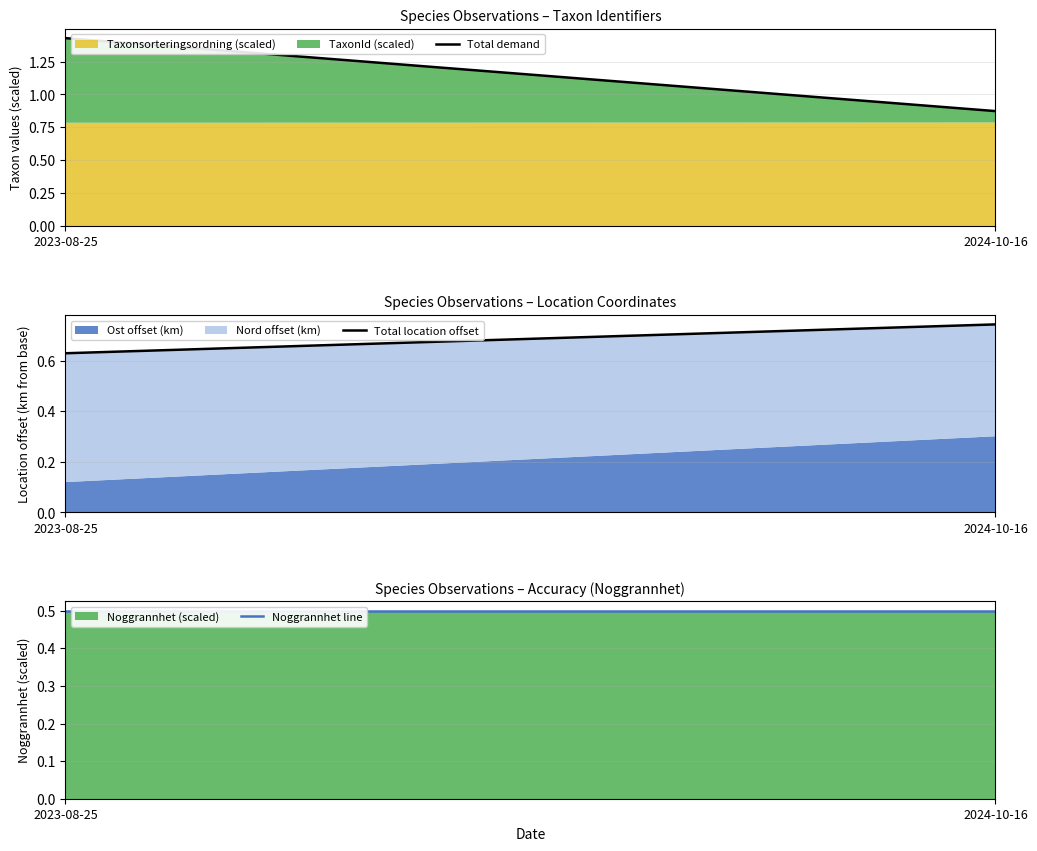

Is it true that Noggrannhet line equals 0.5 at 2024-10-16?

True